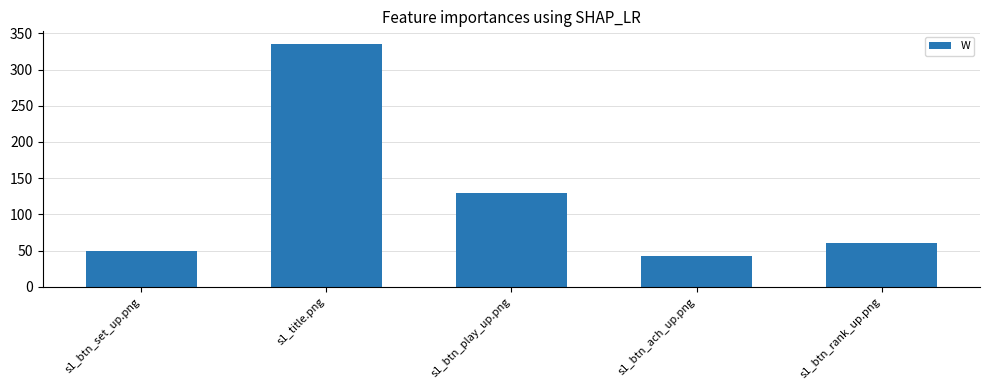

Reading left to right, extract all data points from this chart.

s1_btn_set_up.png=50	s1_title.png=336	s1_btn_play_up.png=130	s1_btn_ach_up.png=42	s1_btn_rank_up.png=60